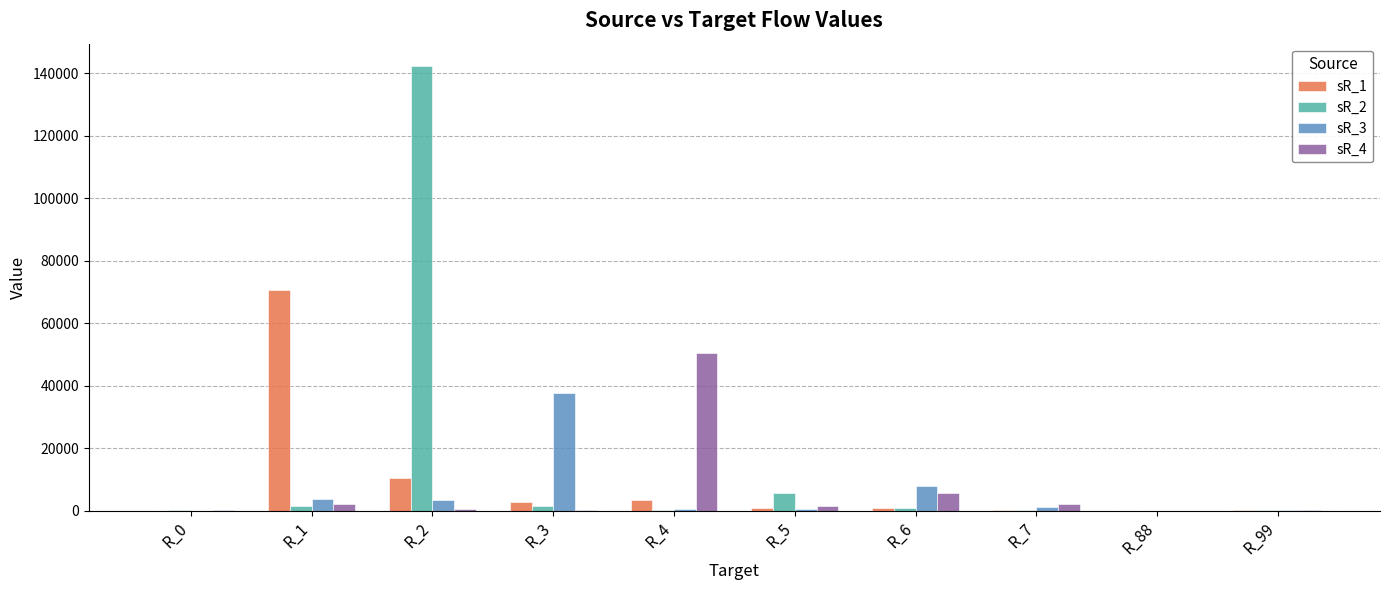

At which category is the sum across all series the highest?

R_2